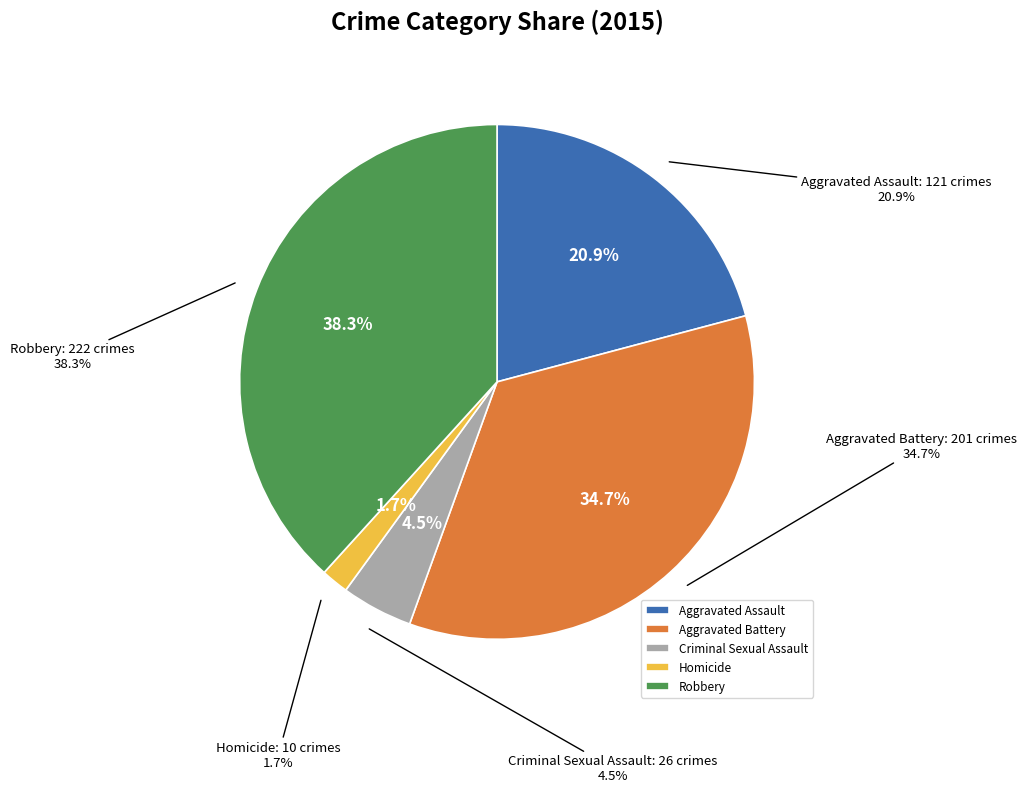

To the nearest percent, what portion does Aggravated Assault represent?

21%